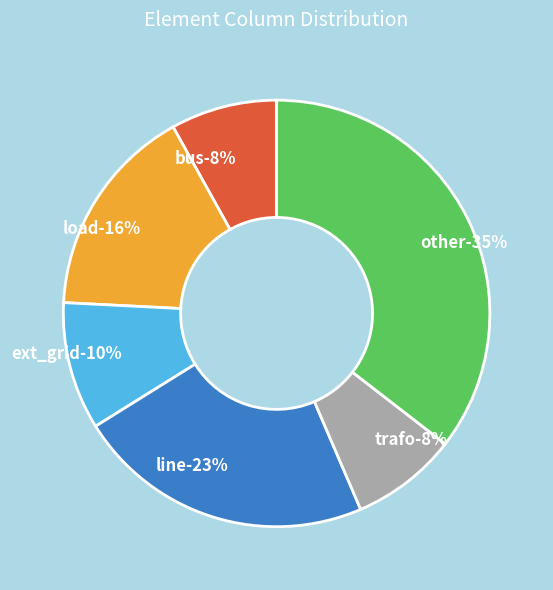

What is the largest slice in the pie chart?

other